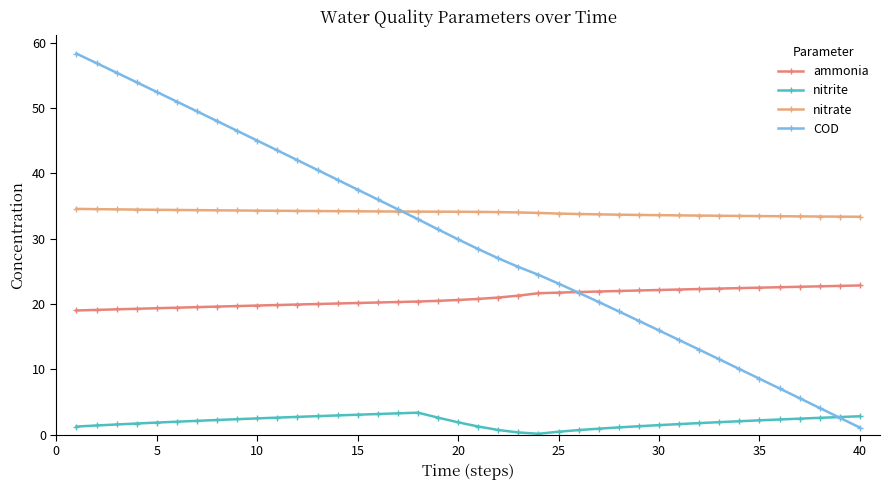

List the series in order of their peak value, lowest first.

nitrite, ammonia, nitrate, COD